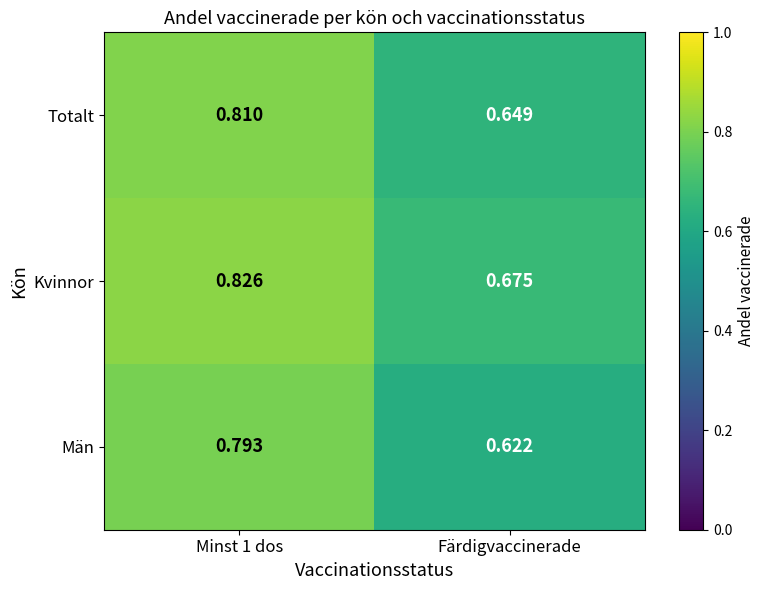

At which label is Totalt closest to 0?

Färdigvaccinerade